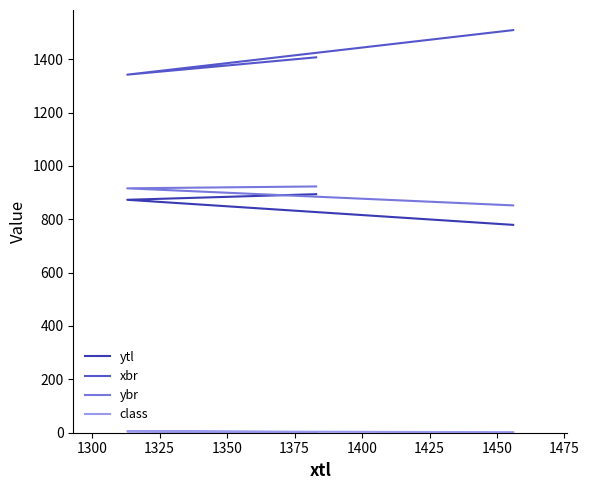

Does the chart have visible grid lines?

No